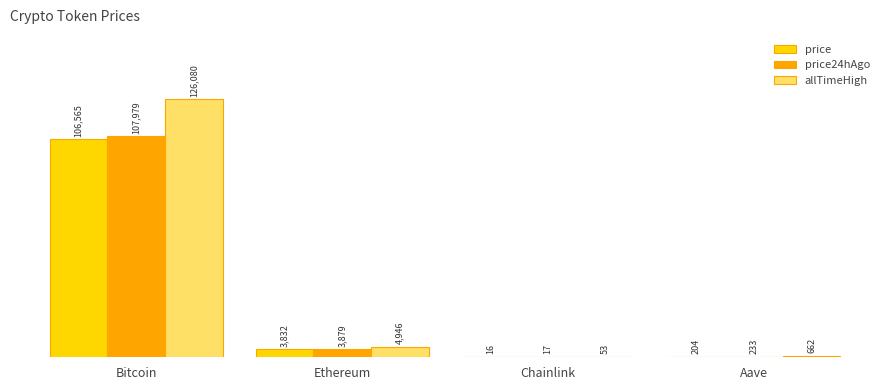

At which label does price24hAgo reach its peak?

Bitcoin